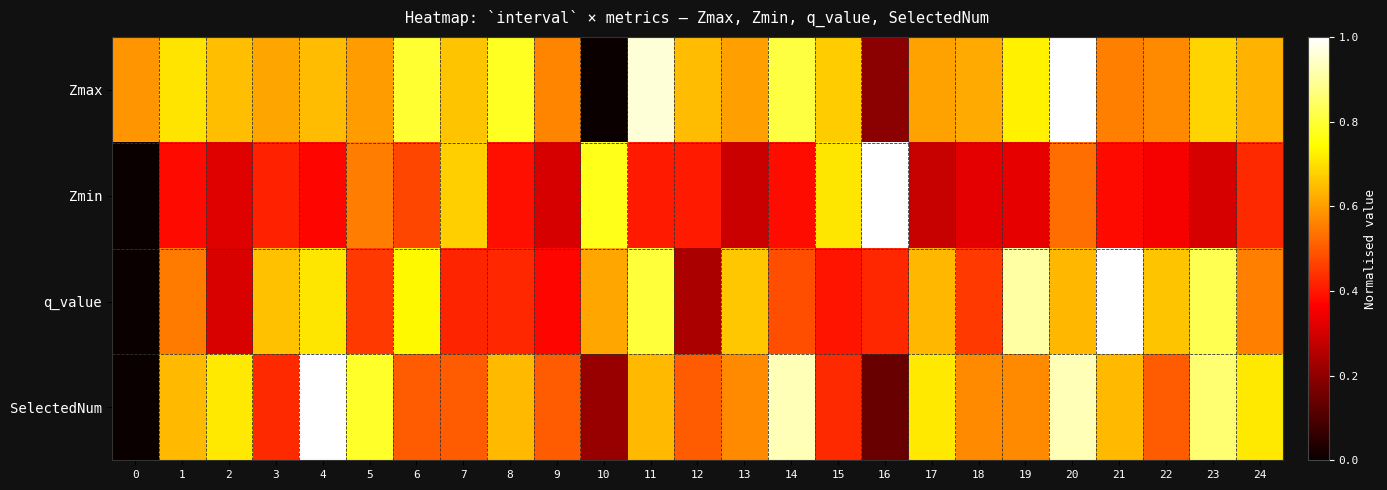

Reading right to left, transcribe all the data shown in this chart.

Zmax: 24=0.6	23=0.7	22=0.6	21=0.6	20=1.0	19=0.7	18=0.6	17=0.6	16=0.2	15=0.7	14=0.8	13=0.6	12=0.6	11=1.0	10=0.0	9=0.6	8=0.8	7=0.7	6=0.8	5=0.6	4=0.6	3=0.6	2=0.7	1=0.7	0=0.6
Zmin: 24=0.4	23=0.3	22=0.4	21=0.4	20=0.5	19=0.3	18=0.3	17=0.3	16=1.0	15=0.7	14=0.4	13=0.3	12=0.4	11=0.4	10=0.8	9=0.3	8=0.4	7=0.7	6=0.5	5=0.6	4=0.4	3=0.4	2=0.3	1=0.4	0=0.0
q_value: 24=0.6	23=0.8	22=0.7	21=1.0	20=0.6	19=0.9	18=0.5	17=0.6	16=0.4	15=0.4	14=0.5	13=0.7	12=0.2	11=0.8	10=0.6	9=0.4	8=0.4	7=0.4	6=0.7	5=0.4	4=0.7	3=0.7	2=0.3	1=0.5	0=0.0
SelectedNum: 24=0.7	23=0.9	22=0.5	21=0.6	20=0.9	19=0.6	18=0.6	17=0.7	16=0.1	15=0.4	14=0.9	13=0.6	12=0.5	11=0.6	10=0.2	9=0.5	8=0.6	7=0.5	6=0.5	5=0.8	4=1.0	3=0.4	2=0.7	1=0.6	0=0.0